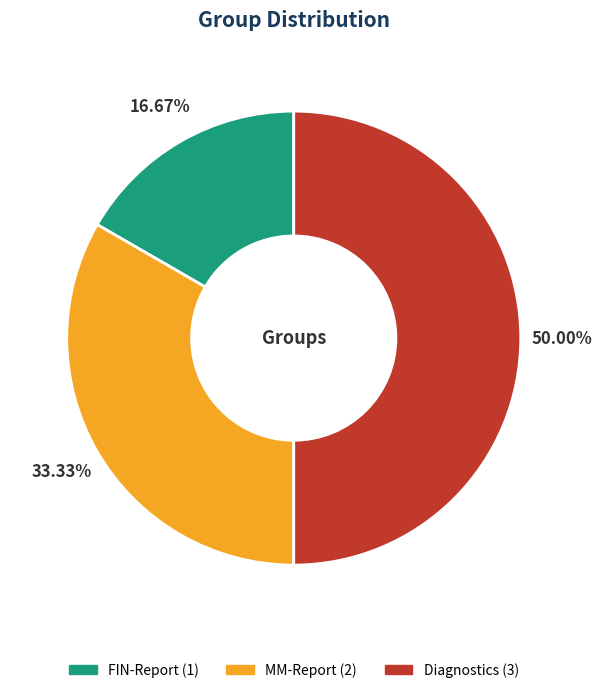

True or false: MM-Report accounts for 33% of the total.

True